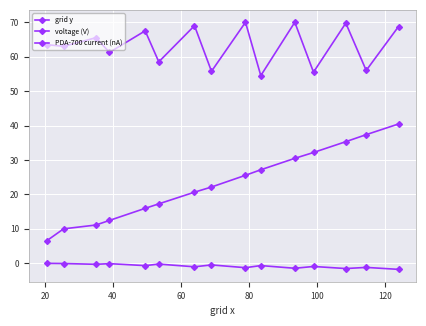

What is the highest value of the grid y series?

70.0